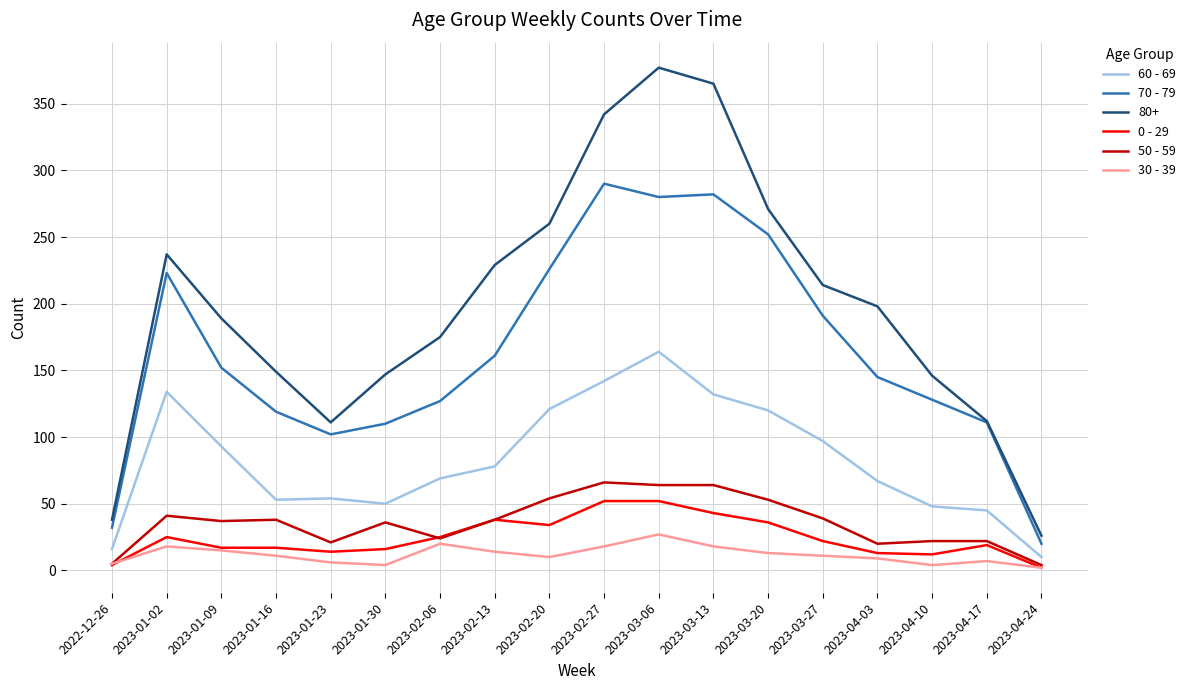

Which category has the highest value across all series?

2023-03-06